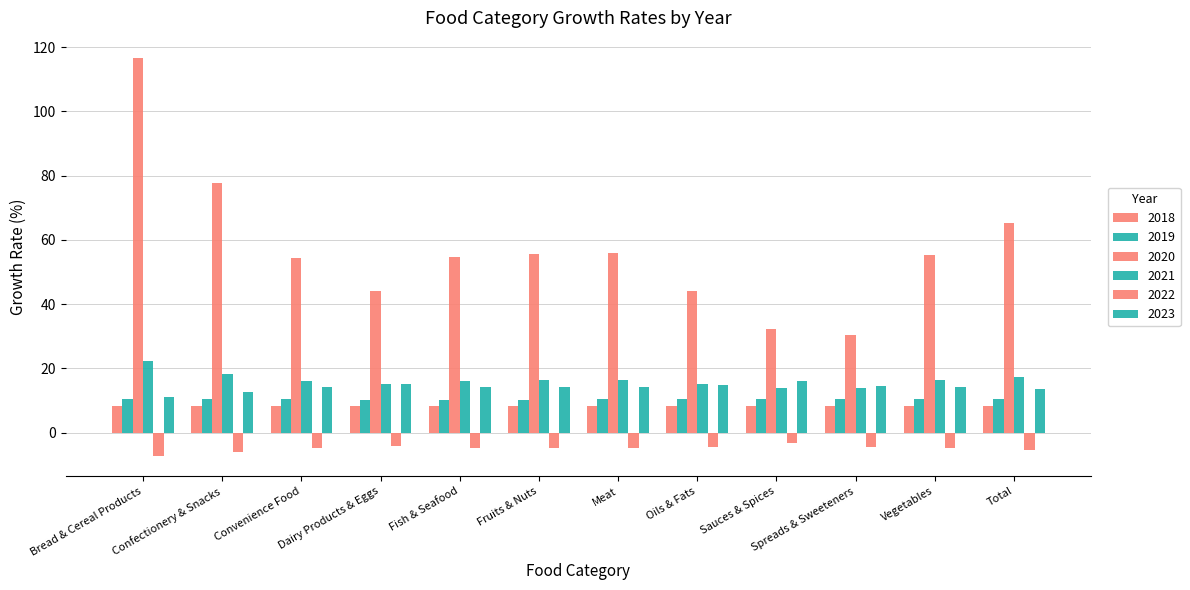

How many data points does each series have?

12